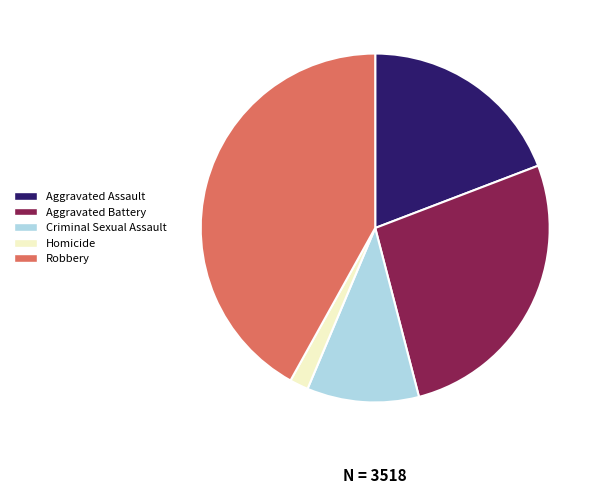

Which category has the biggest portion of the pie?

Robbery